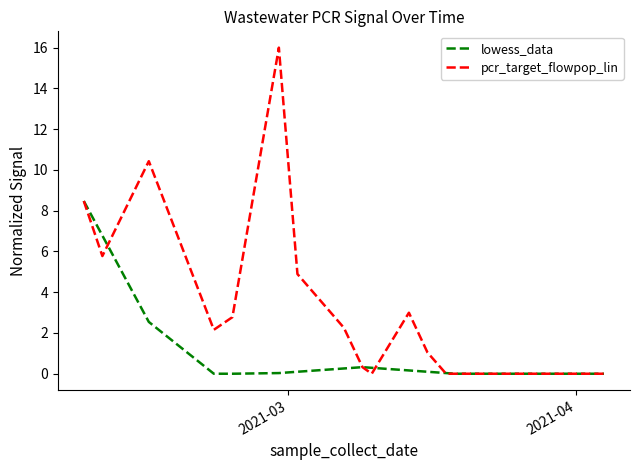

What is the highest value of the lowess_data series?

8.5